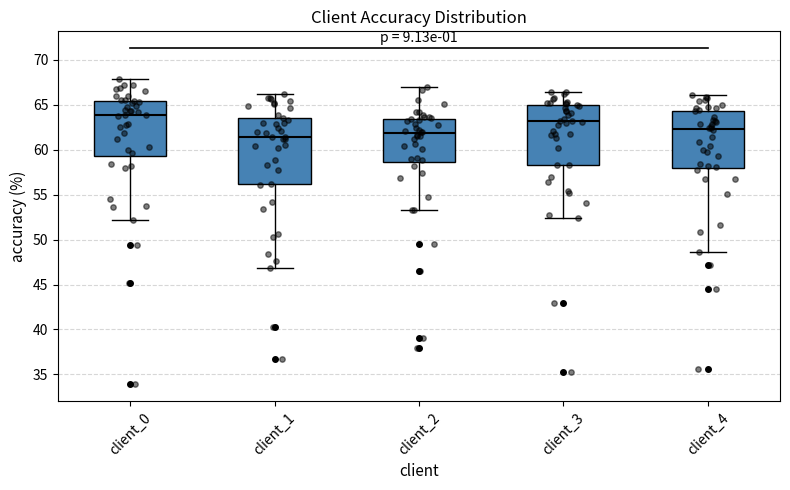

Reading left to right, transcribe this box plot: for each box, give where its median line is, the range the box spans, and where its two whiskers end, as read against the y-axis. The values are not printed on the chart, so give them approximately, as read against the axis.

client_0: median 64.0, box 59.5 to 65.5, whiskers 52.0 to 68.0
client_1: median 61.5, box 56.0 to 63.5, whiskers 47.0 to 66.5
client_2: median 62.0, box 58.5 to 63.5, whiskers 53.5 to 67.0
client_3: median 63.0, box 58.5 to 65.0, whiskers 52.5 to 66.5
client_4: median 62.5, box 58.0 to 64.5, whiskers 48.5 to 66.0